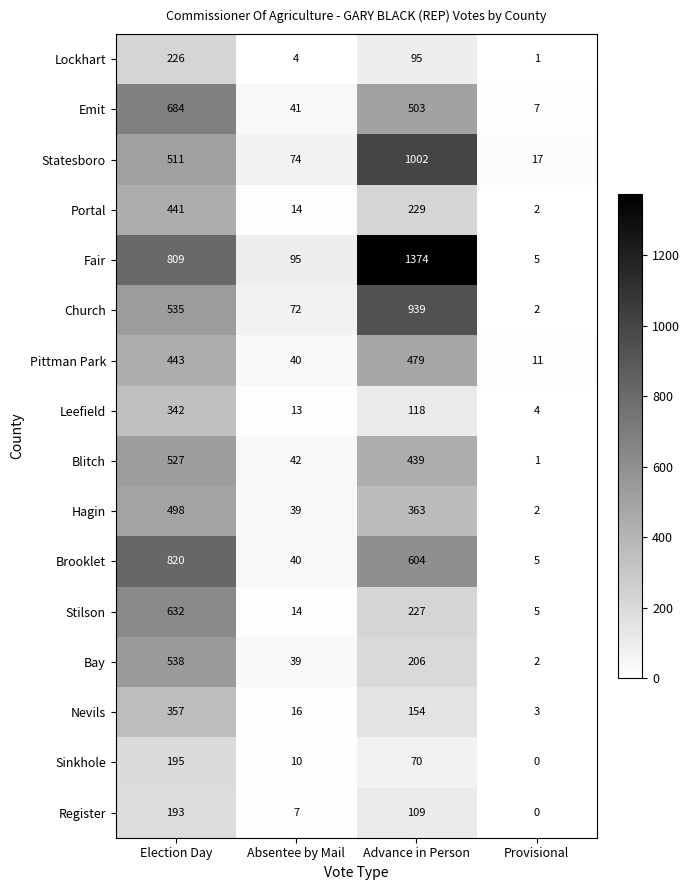

List the series in order of their peak value, highest first.

Fair, Statesboro, Church, Brooklet, Emit, Stilson, Bay, Blitch, Hagin, Pittman Park, Portal, Nevils, Leefield, Lockhart, Sinkhole, Register